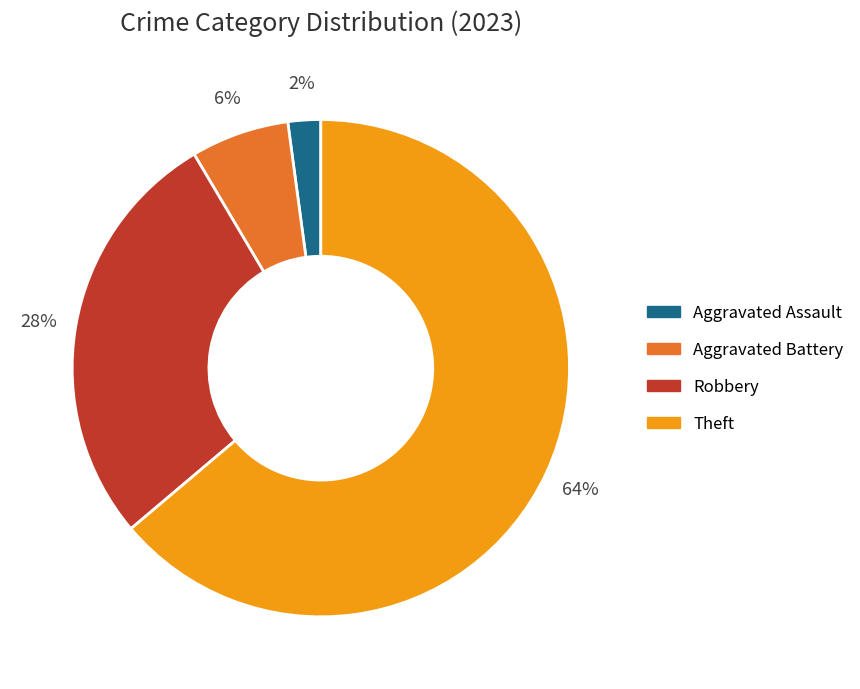

Which has a higher value, Theft or Aggravated Battery?

Theft